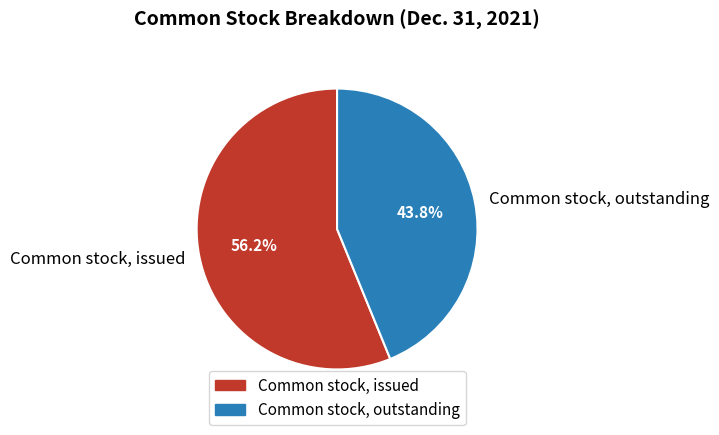

Which category has the smallest portion of the pie?

Common stock, outstanding